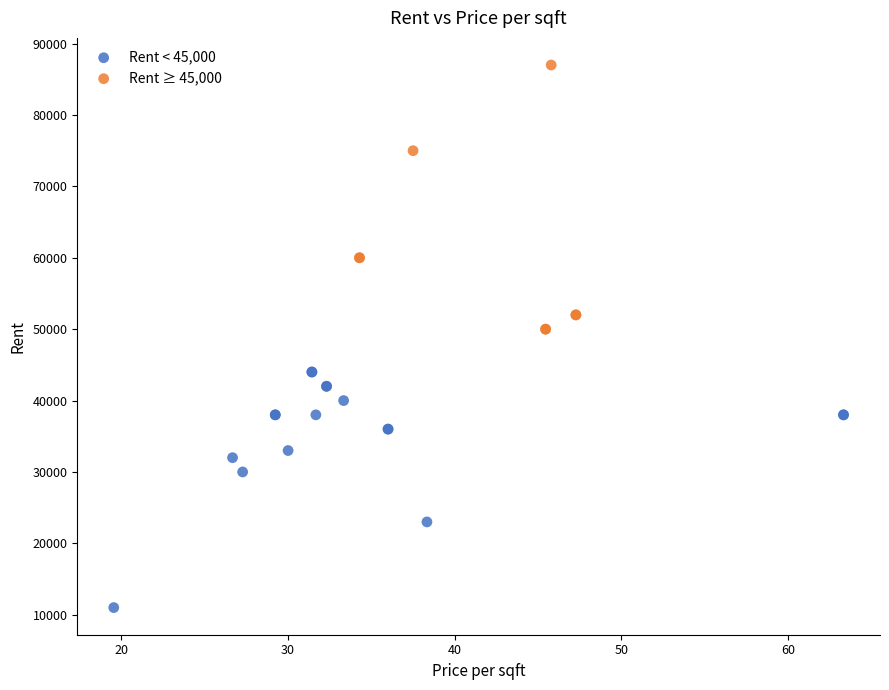

What are all the series names shown in the legend?

Rent < 45,000, Rent ≥ 45,000